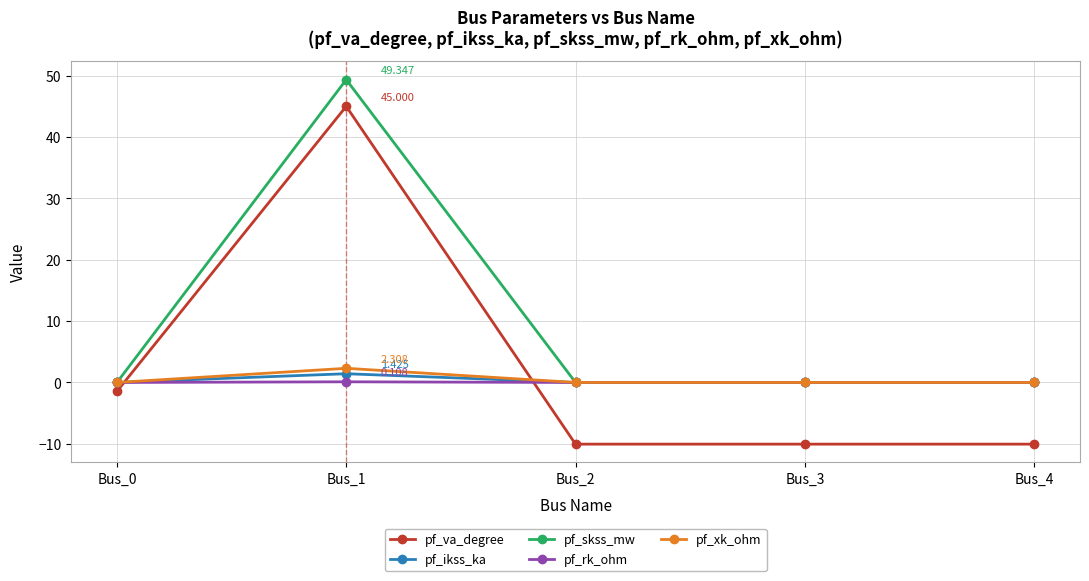

What is the maximum value shown in the chart?

49.3